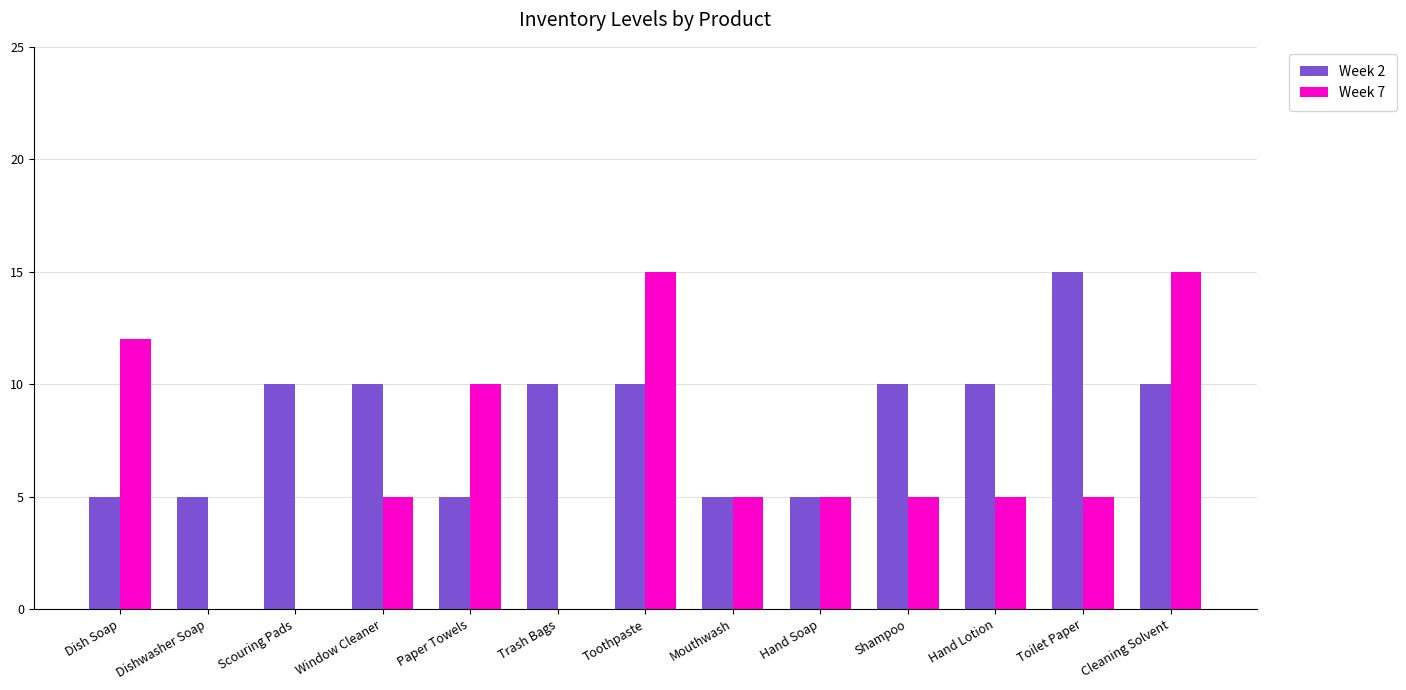

What is the approximate value of Week 2 at Trash Bags, to the nearest 10?

10